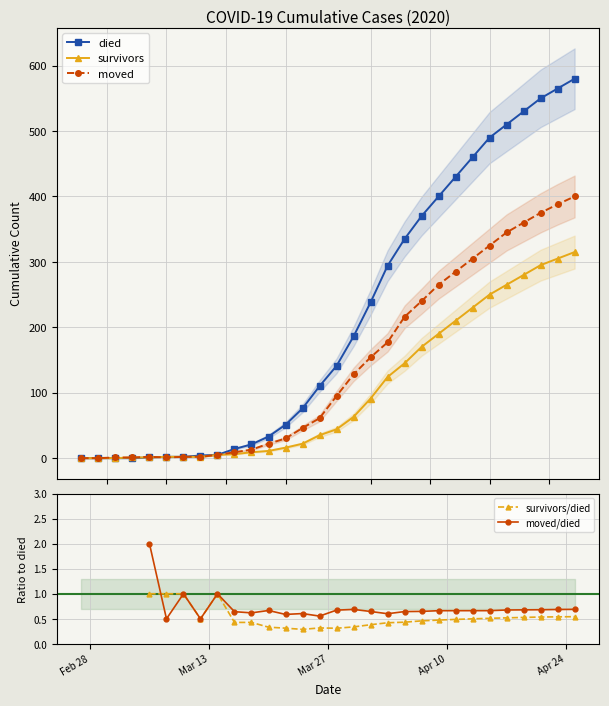

How many lines are shown in the chart?

5